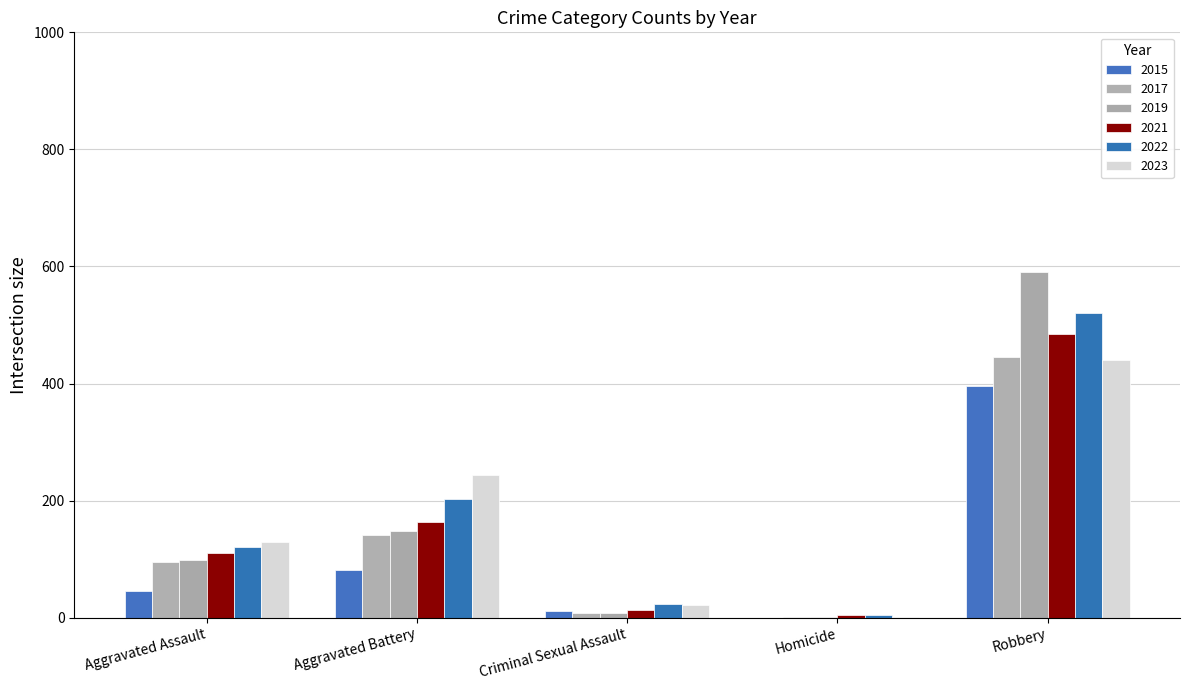

Rank the categories by 2017 value from lowest to highest.

Homicide, Criminal Sexual Assault, Aggravated Assault, Aggravated Battery, Robbery